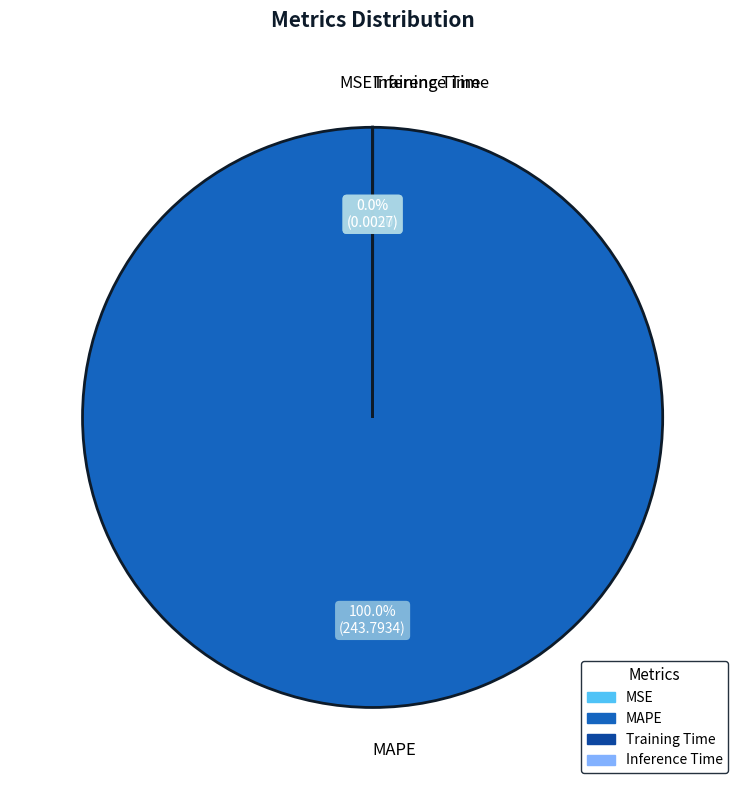

To the nearest percent, what is the difference between the Inference Time and MAPE slice percentages?

100%